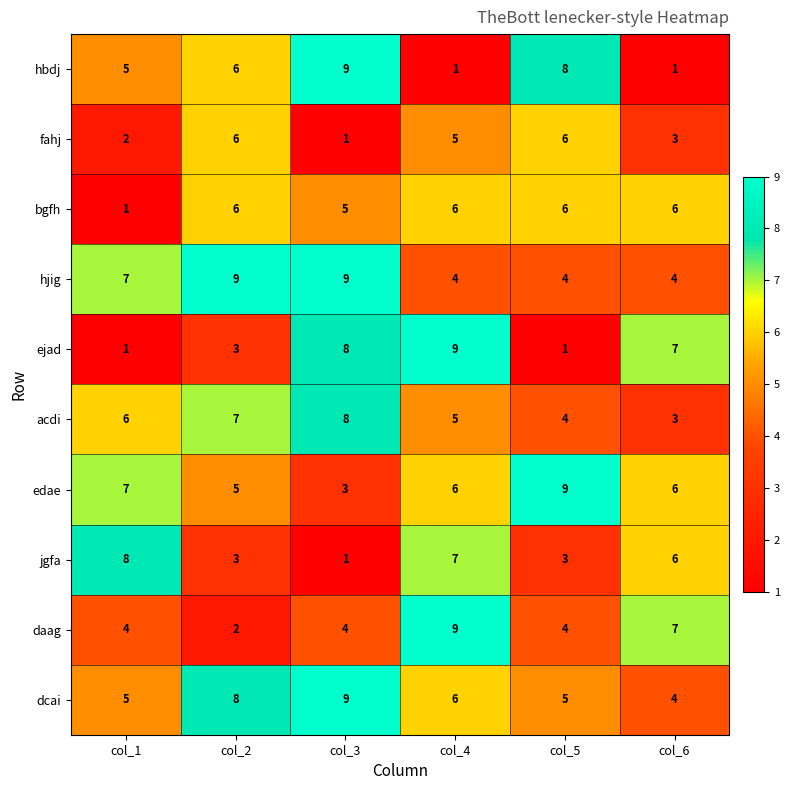

At how many categories does at least one series exceed 6?

6